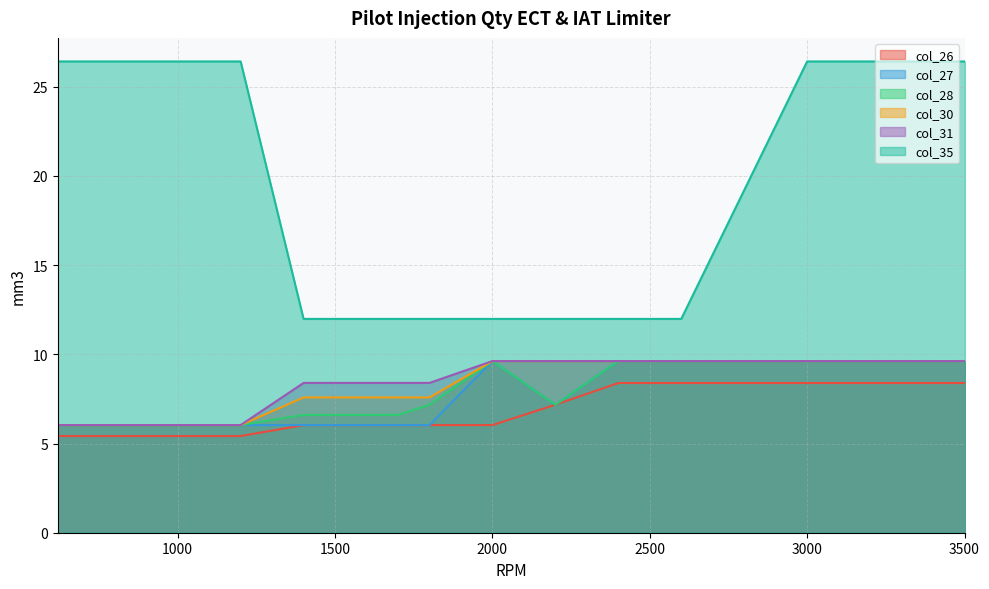

Read the col_26 value at 620.

5.4